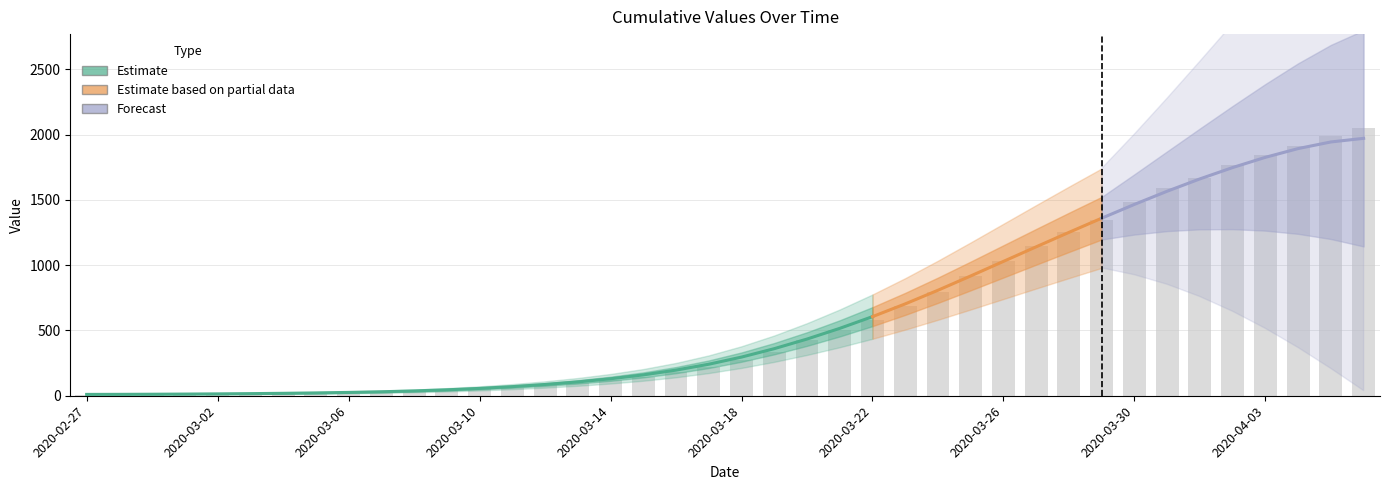

Are the bars horizontal?

No